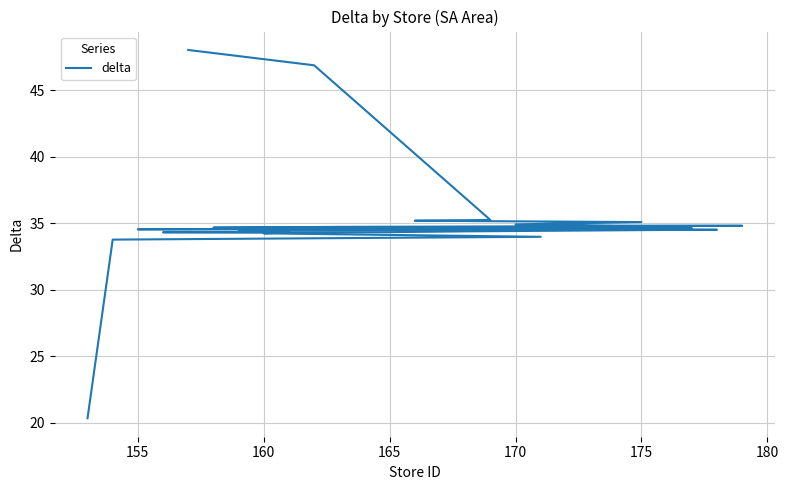

Is it true that the value at 160 is 19.4?

False